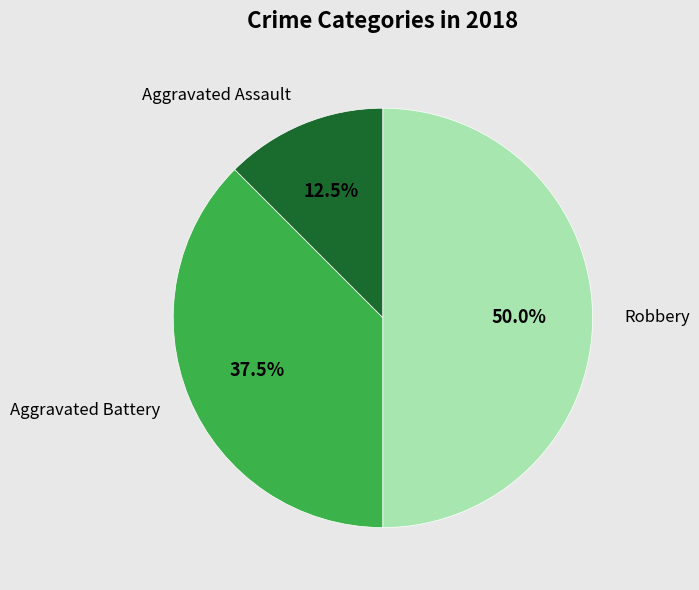

Does Aggravated Battery represent more than half of the total?

No